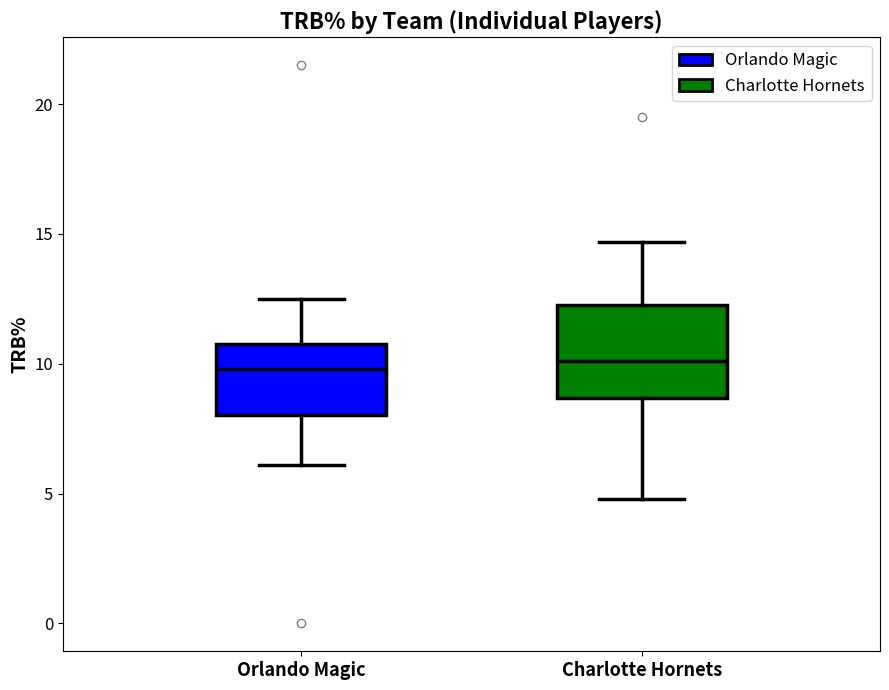

Reading left to right, read every box against the y-axis: the position of its median line, the range the box covers, and the ends of its whiskers. The values are not printed on the chart, so give them approximately, as read against the axis.

Orlando Magic: median 10.0, box 8.0 to 11.0, whiskers 6.0 to 12.5
Charlotte Hornets: median 10.0, box 8.5 to 12.5, whiskers 5.0 to 14.5